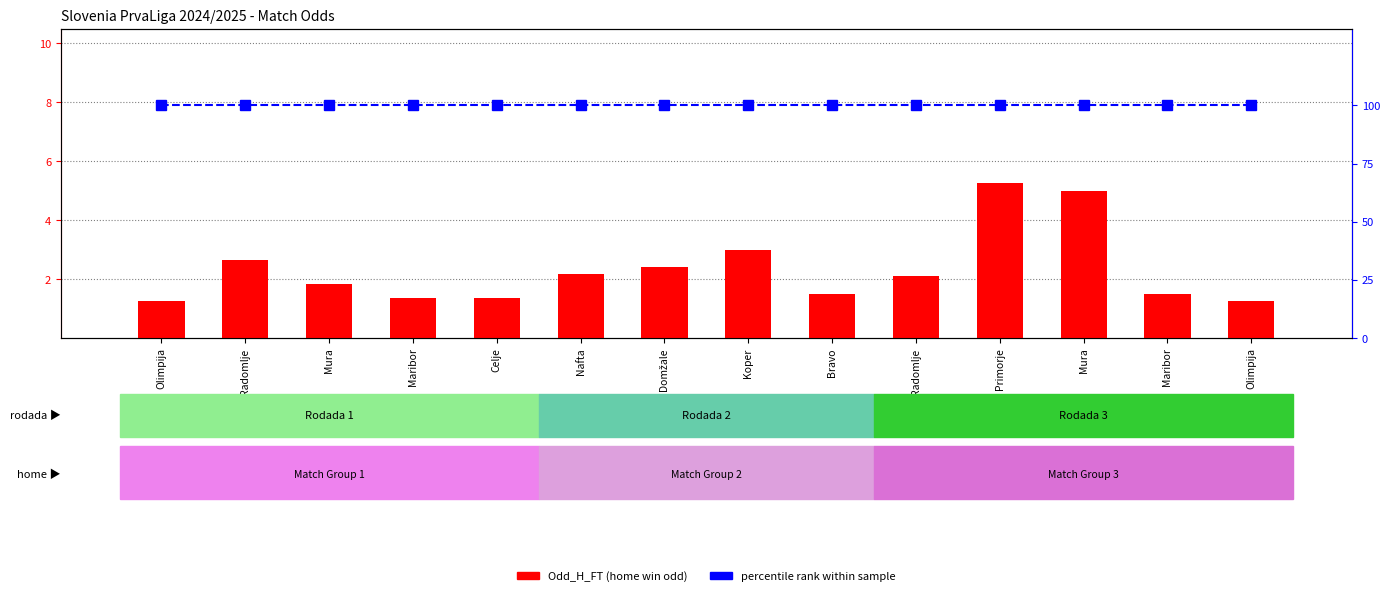

List the series in order of their overall mean, highest first.

percentile rank within sample, Odd_H_FT (home win)